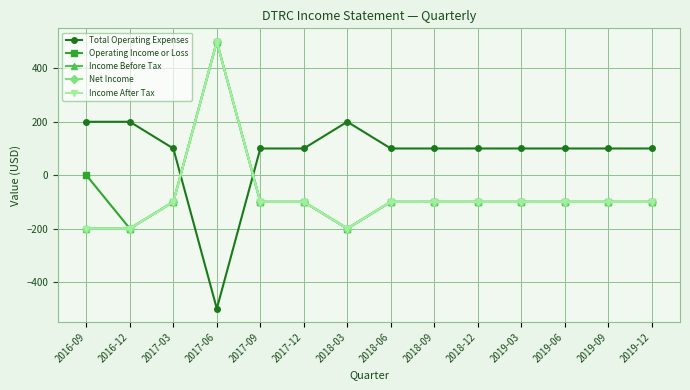

Reading right to left, transcribe all the data shown in this chart.

Total Operating Expenses: 2019-12=100	2019-09=100	2019-06=100	2019-03=100	2018-12=100	2018-09=100	2018-06=100	2018-03=200	2017-12=100	2017-09=100	2017-06=-500	2017-03=100	2016-12=200	2016-09=200
Operating Income or Loss: 2019-12=-100	2019-09=-100	2019-06=-100	2019-03=-100	2018-12=-100	2018-09=-100	2018-06=-100	2018-03=-200	2017-12=-100	2017-09=-100	2017-06=500	2017-03=-100	2016-12=-200	2016-09=0
Income Before Tax: 2019-12=-100	2019-09=-100	2019-06=-100	2019-03=-100	2018-12=-100	2018-09=-100	2018-06=-100	2018-03=-200	2017-12=-100	2017-09=-100	2017-06=500	2017-03=-100	2016-12=-200	2016-09=-200
Net Income: 2019-12=-100	2019-09=-100	2019-06=-100	2019-03=-100	2018-12=-100	2018-09=-100	2018-06=-100	2018-03=-200	2017-12=-100	2017-09=-100	2017-06=500	2017-03=-100	2016-12=-200	2016-09=-200
Income After Tax: 2019-12=-100	2019-09=-100	2019-06=-100	2019-03=-100	2018-12=-100	2018-09=-100	2018-06=-100	2018-03=-200	2017-12=-100	2017-09=-100	2017-06=500	2017-03=-100	2016-12=-200	2016-09=-200